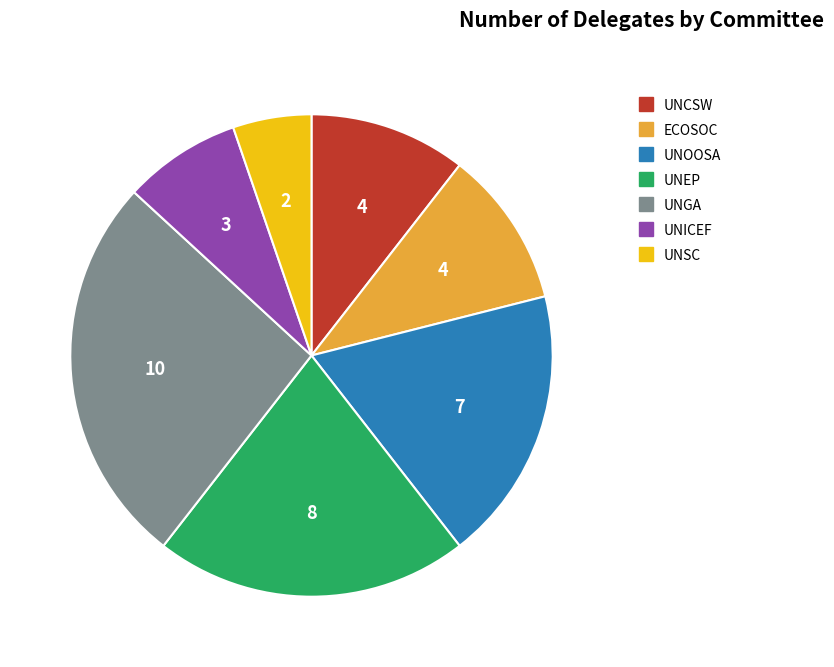

Is there any slice that represents more than half of the pie?

No